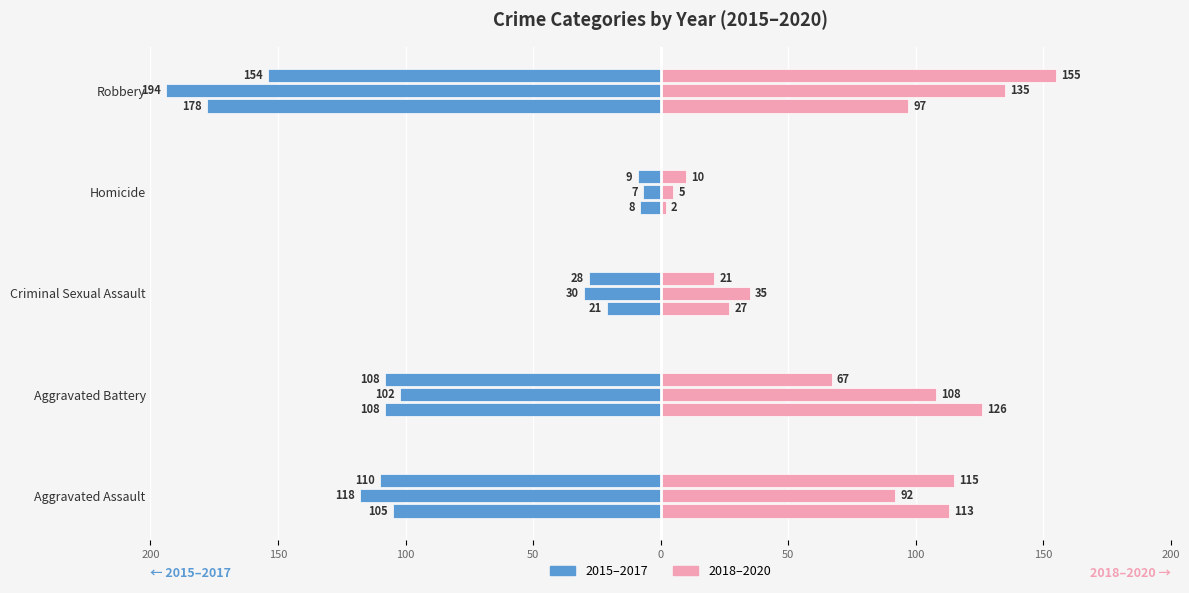

True or false: 2016 has a value of -30 at Criminal Sexual Assault.

True